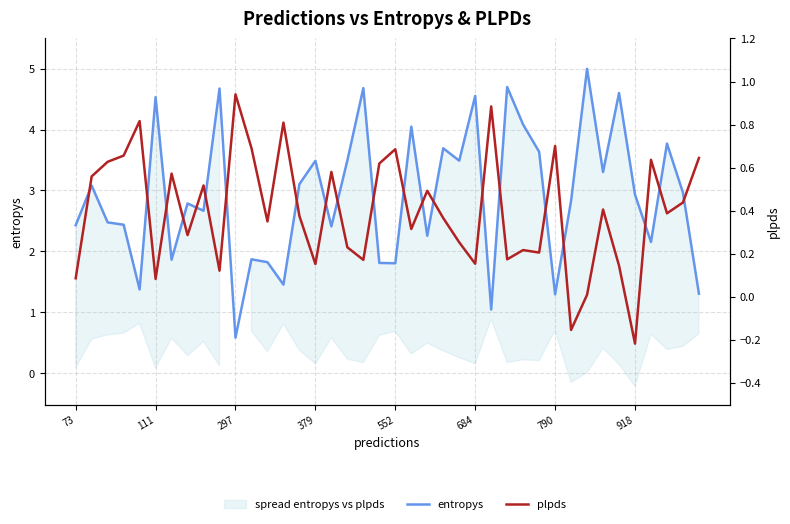

Where do plpds and entropys first cross each other?

9 and 10